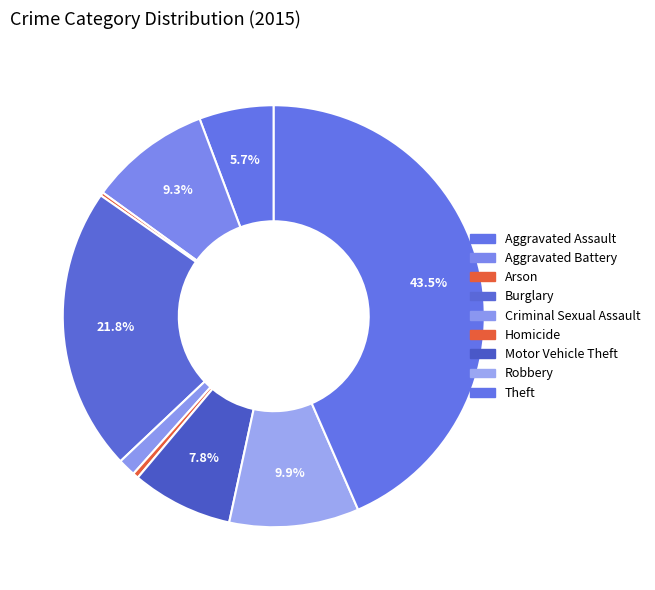

How many slices are in this pie chart?

9